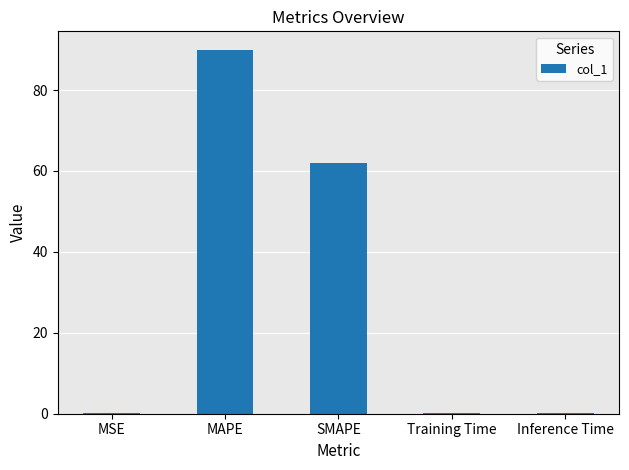

Where is the data nearest to the value 45?

SMAPE